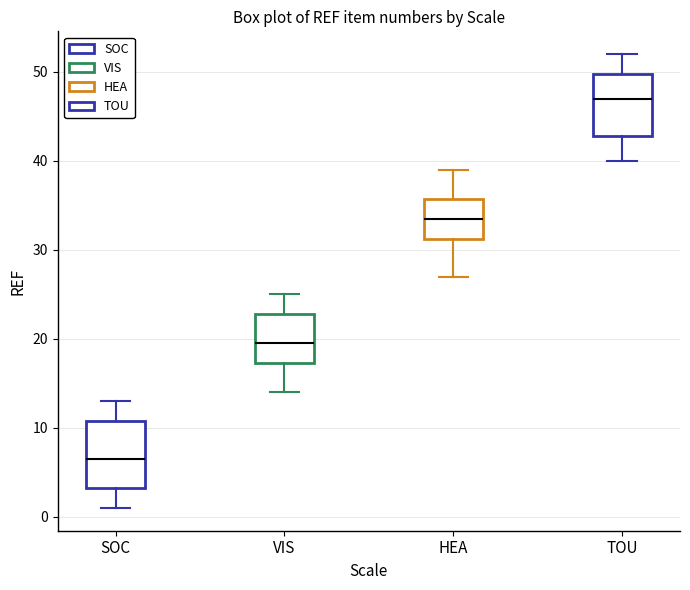

Which box's median line is the highest?

TOU